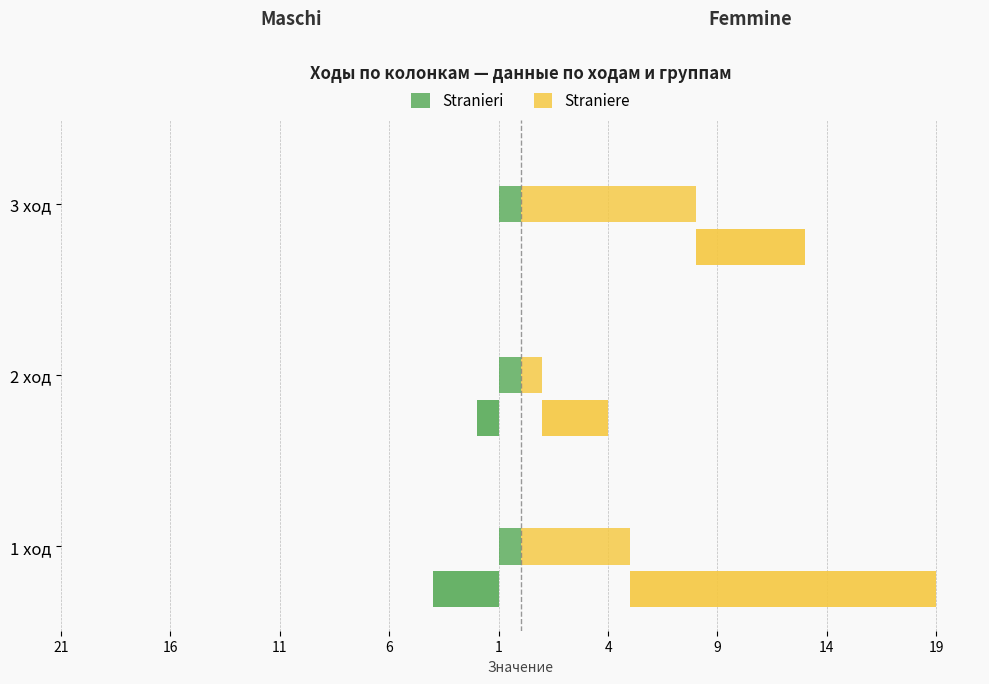

What is the label of the 1st bar from the right?

3 ход